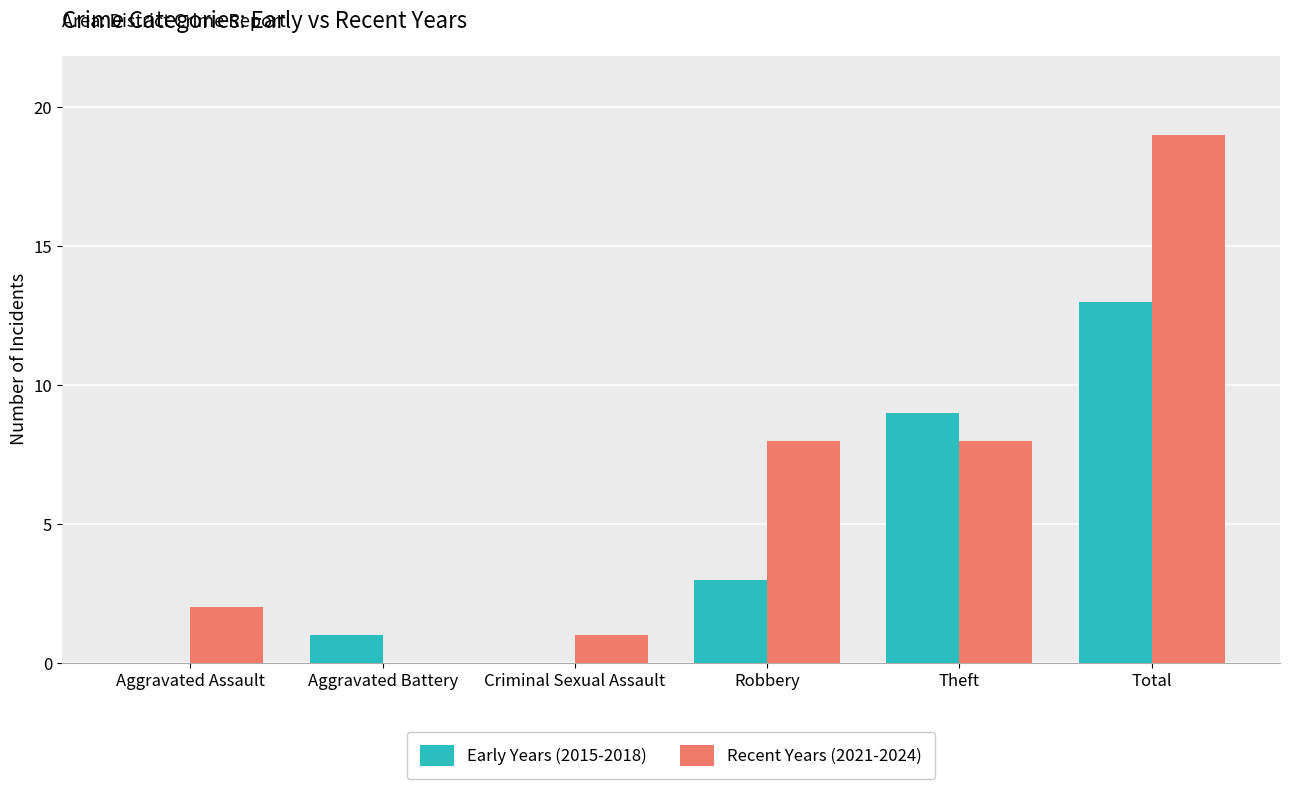

How many categories are shown in the chart?

6